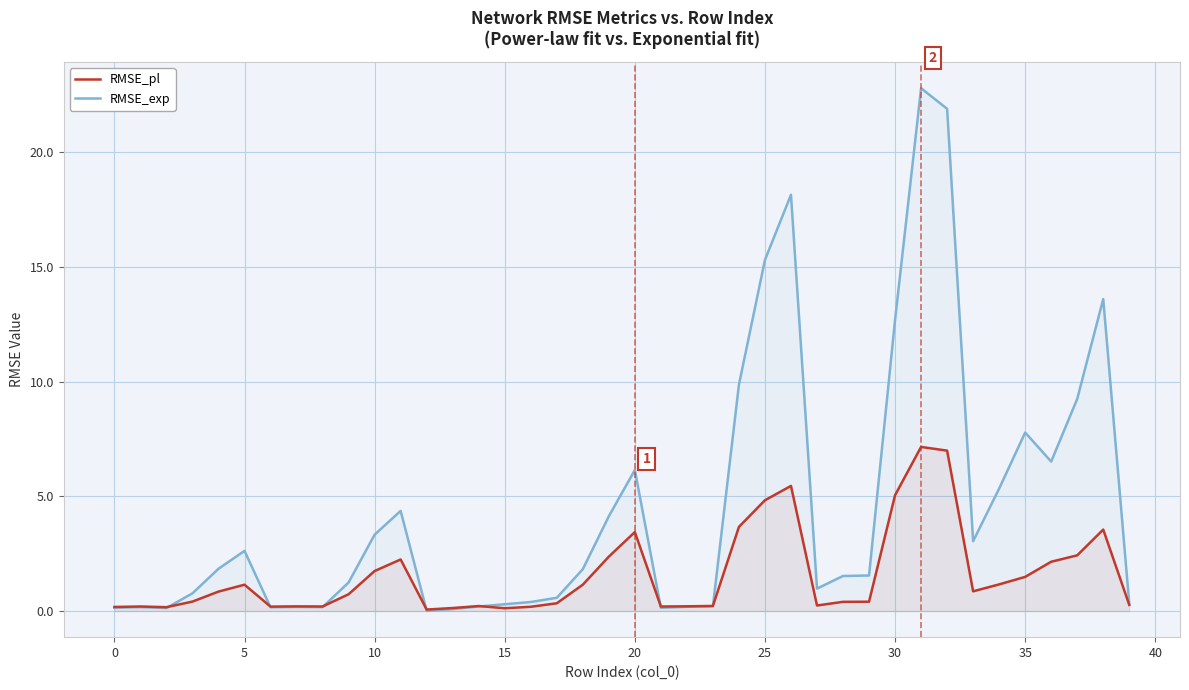

Rank the series by their maximum value, from highest to lowest.

RMSE_exp, RMSE_pl